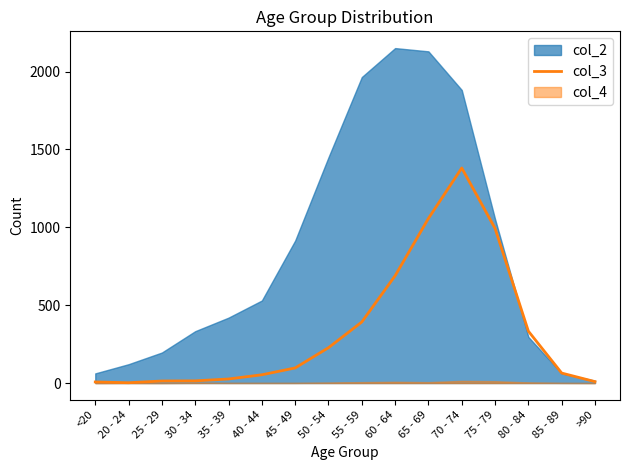

The col_3 series shows 1765 at 65 - 69. True or false?

False